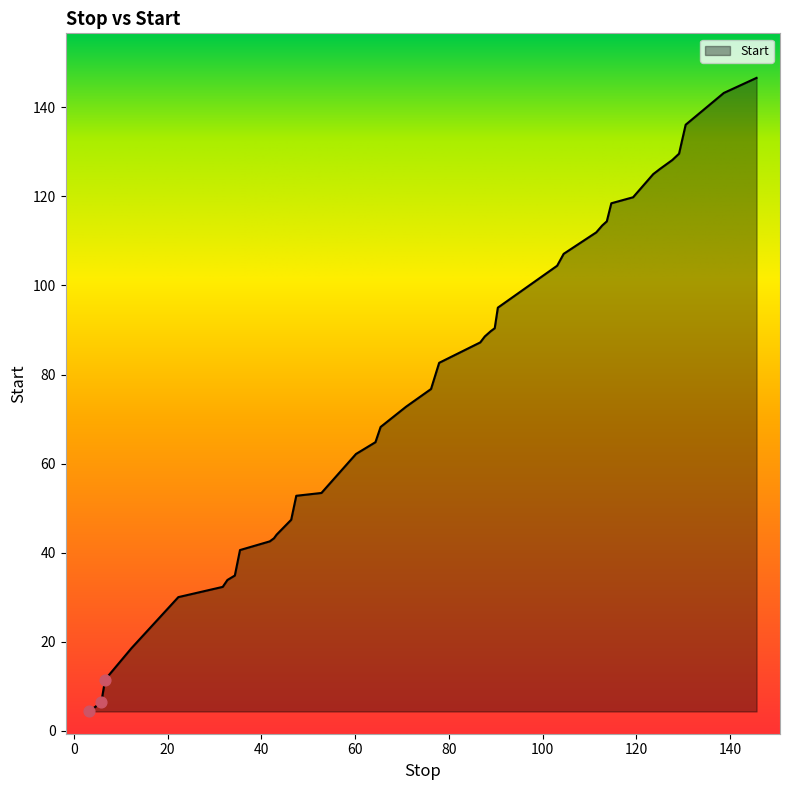

What is the smallest value displayed?

4.4